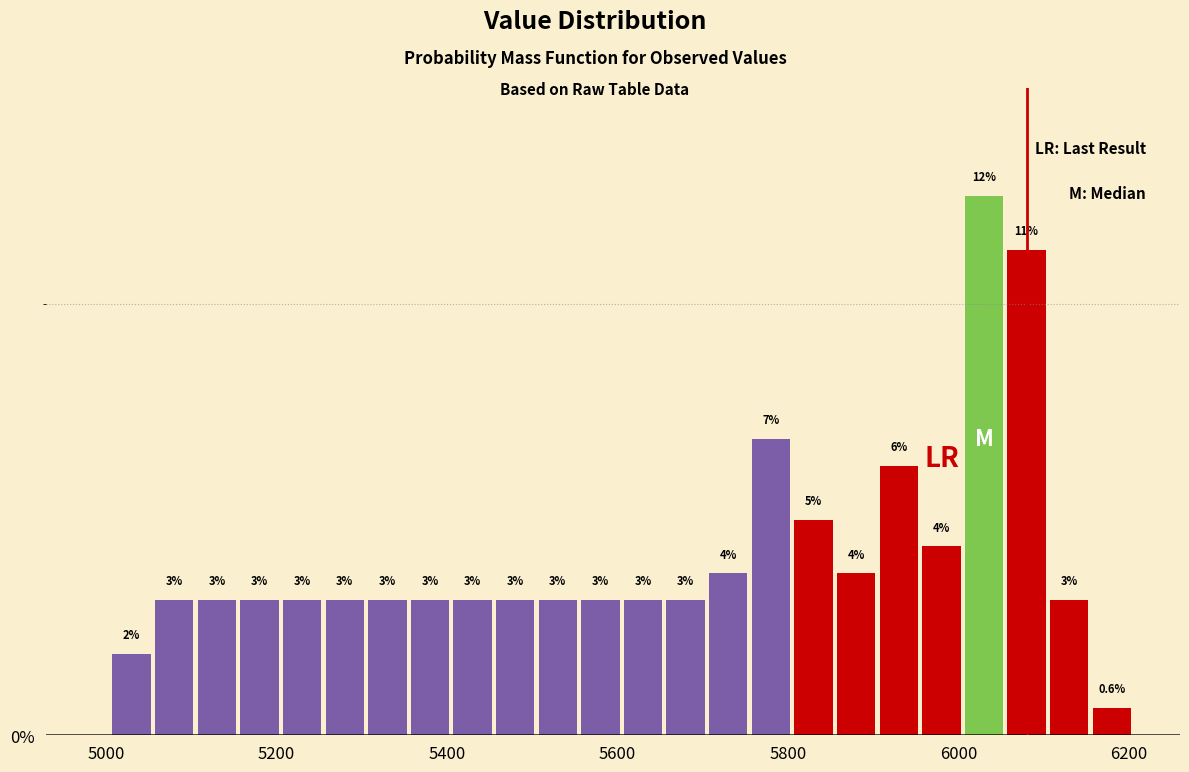

Read against the x-axis, roughly where is the centre of the tallest bar?

6040